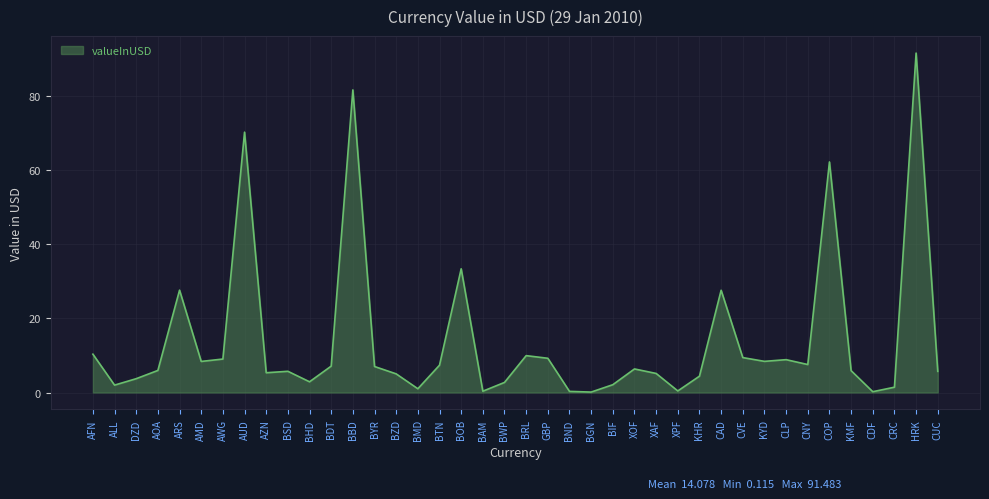

What is the average value?

14.1